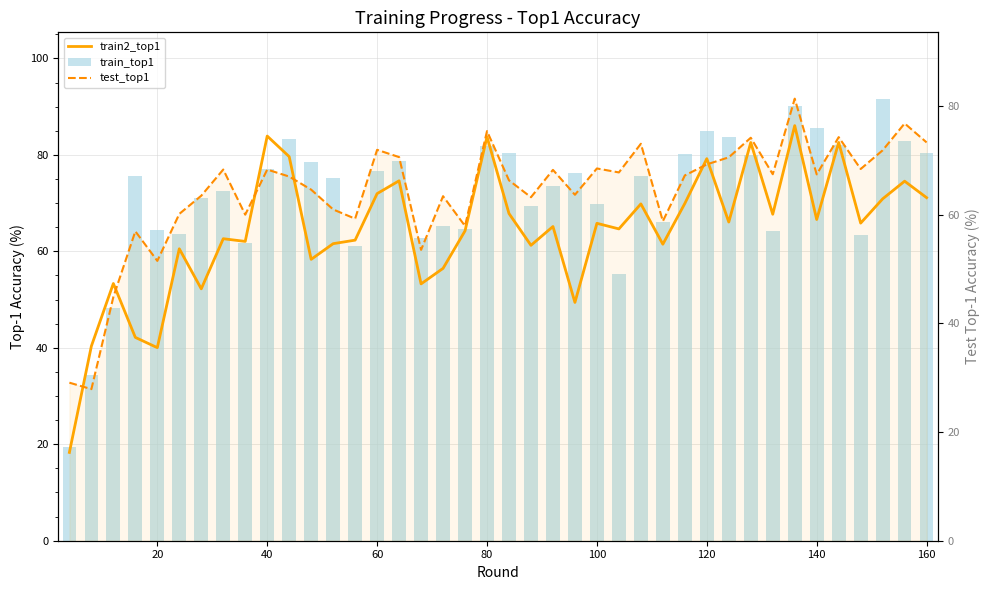

What is the average value of the test_top1 series?

64.1